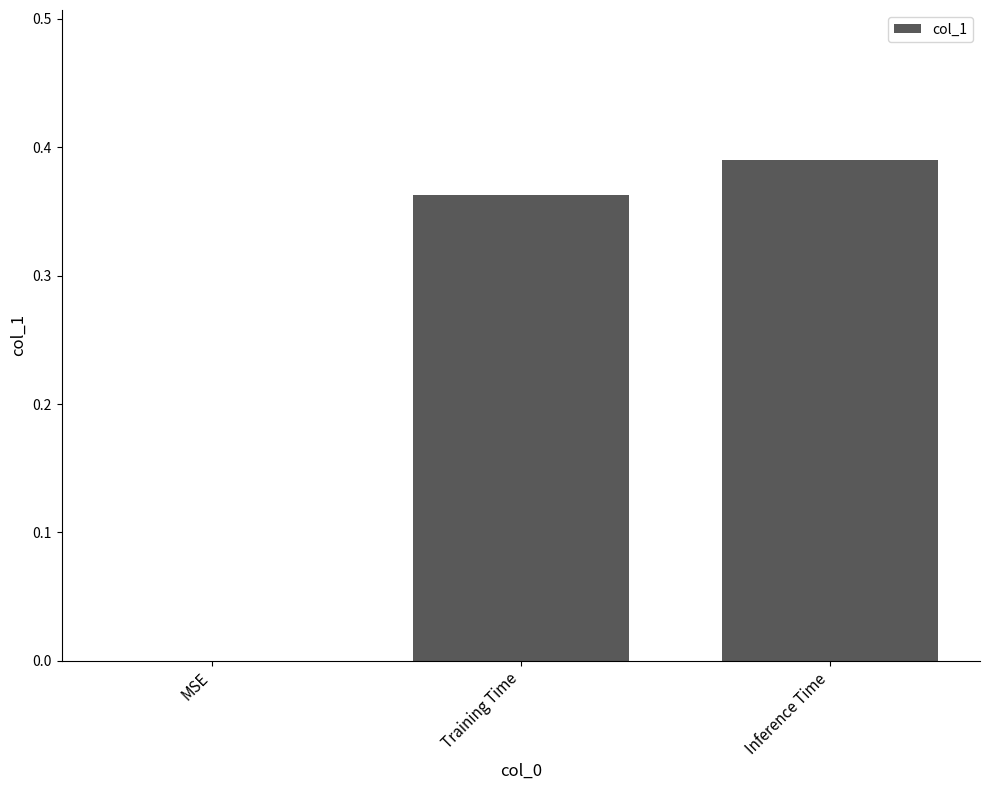

True or false: the data shows 0.2 at MSE.

False